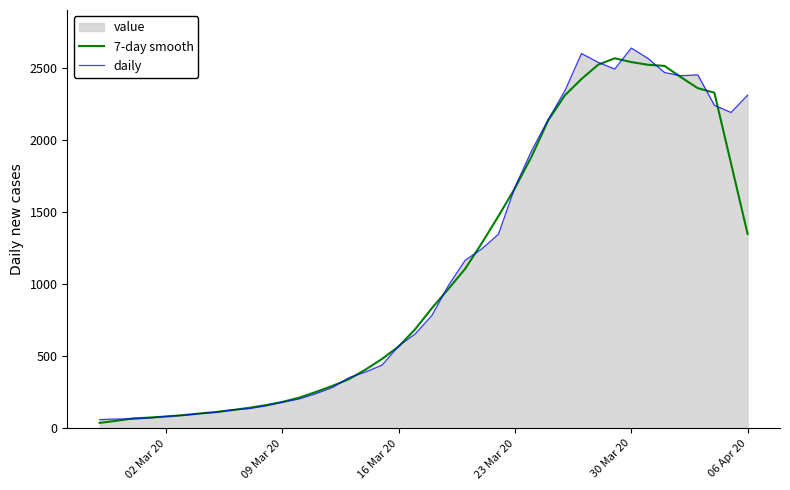

What is the total value across all series at 23 Mar 20?

3340.8